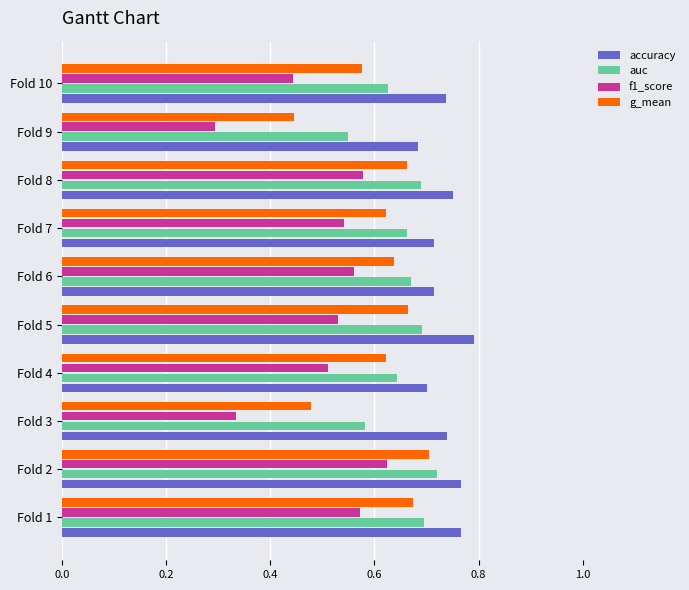

True or false: accuracy has a value of 0.8 at Fold 1.

True